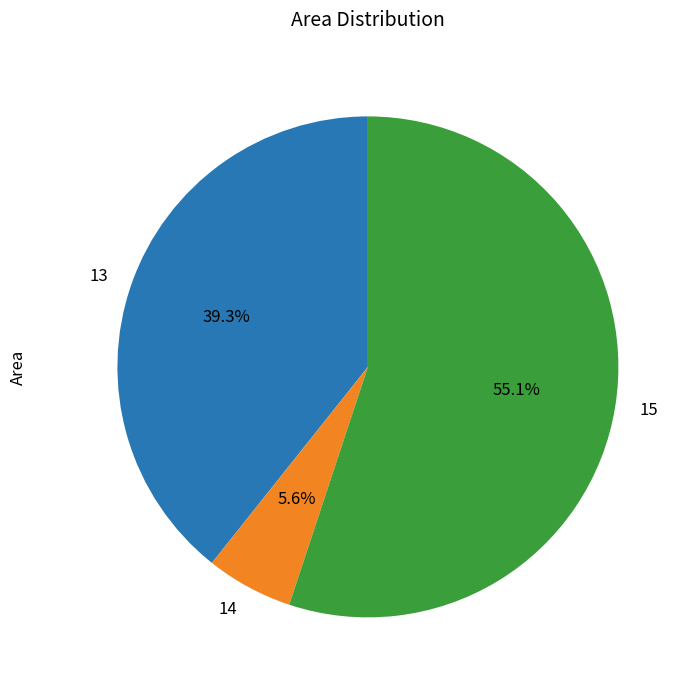

To the nearest percent, what percentage of the pie is 13?

39%